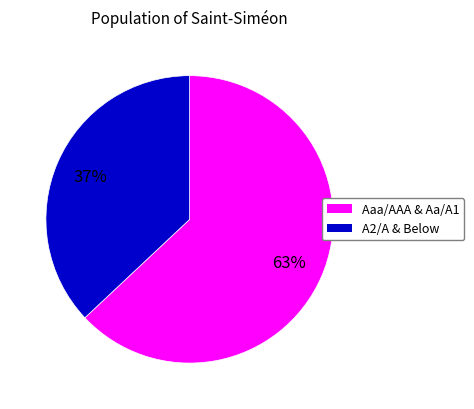

Does any single category account for the majority?

Yes